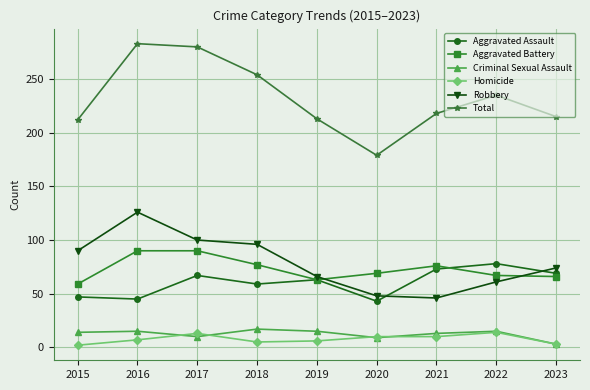

What is the sum of all Criminal Sexual Assault values?

111